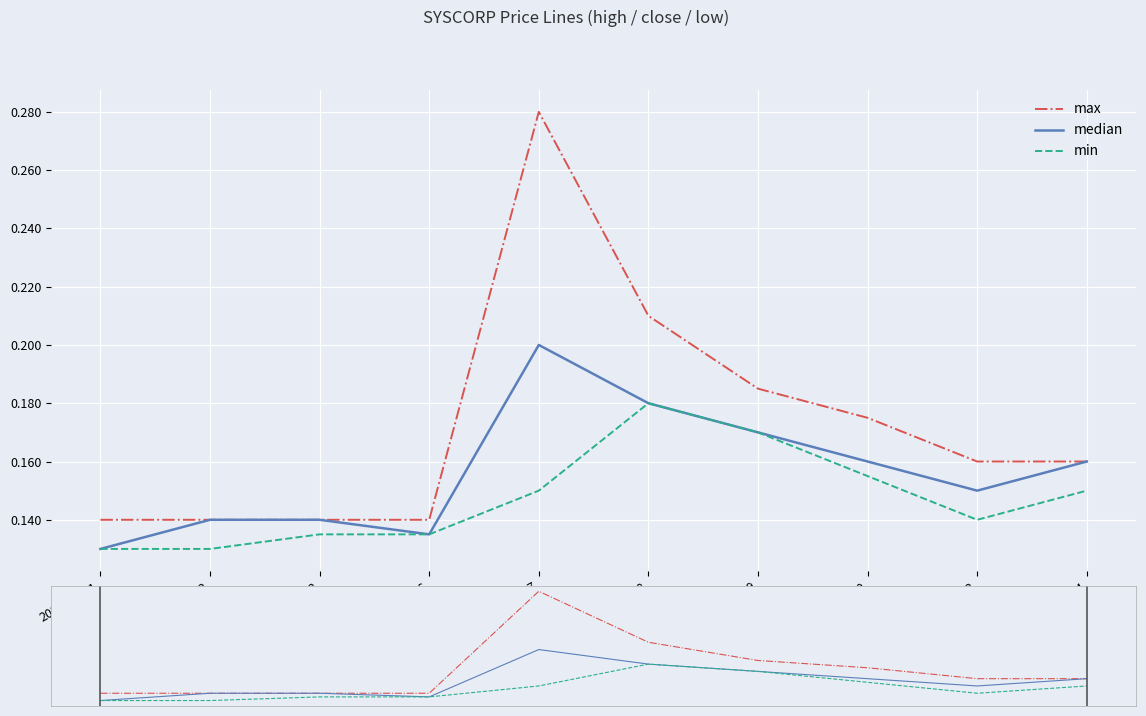

Rank the series at 2020-04-10 from lowest to highest value.

min, median, max